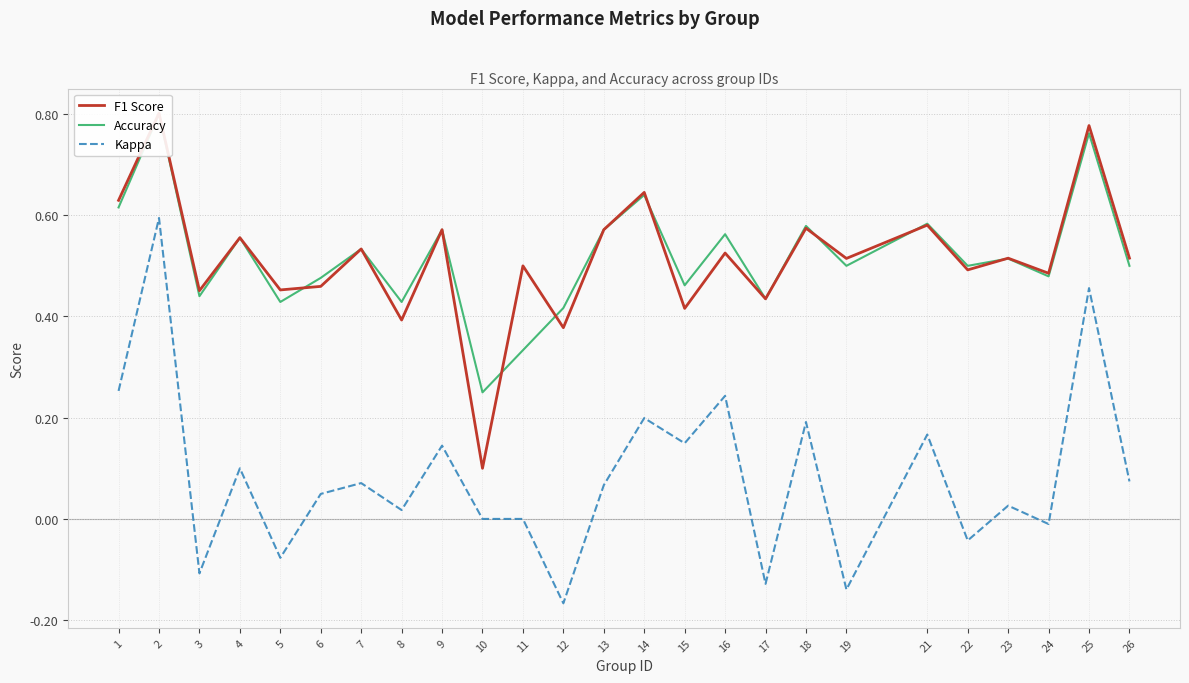

List the series in order of their peak value, highest first.

F1 Score, Accuracy, Kappa